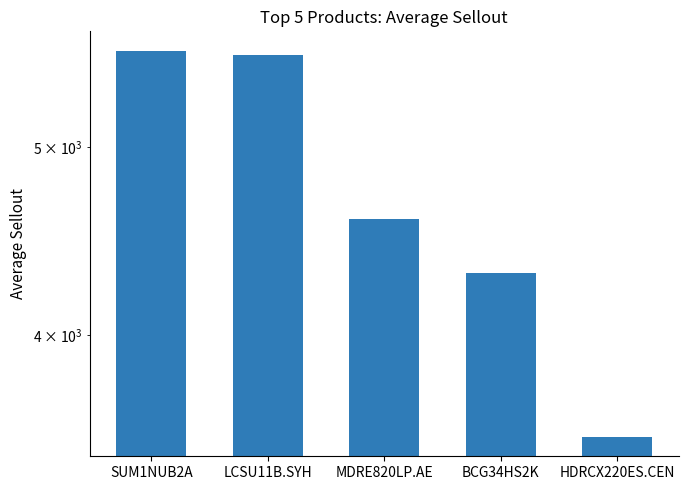

Is it true that the value at LCSU11B.SYH is 5578.0?

True